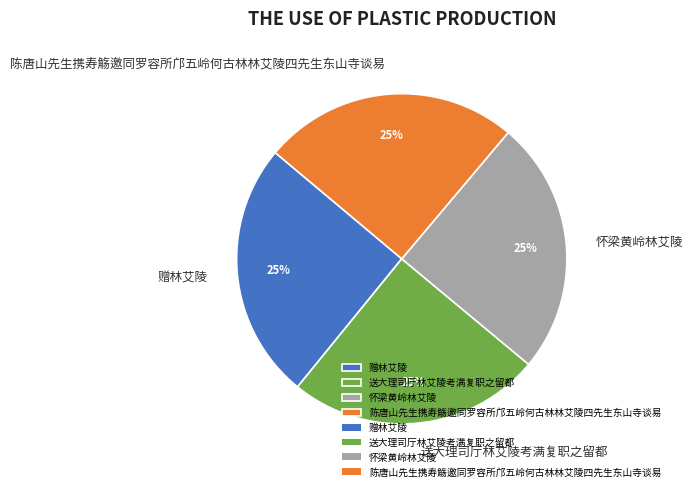

To the nearest percent, what portion does 陈唐山先生携寿觞邀同罗容所邝五岭何古林林艾陵四先生东山寺谈易 represent?

25%